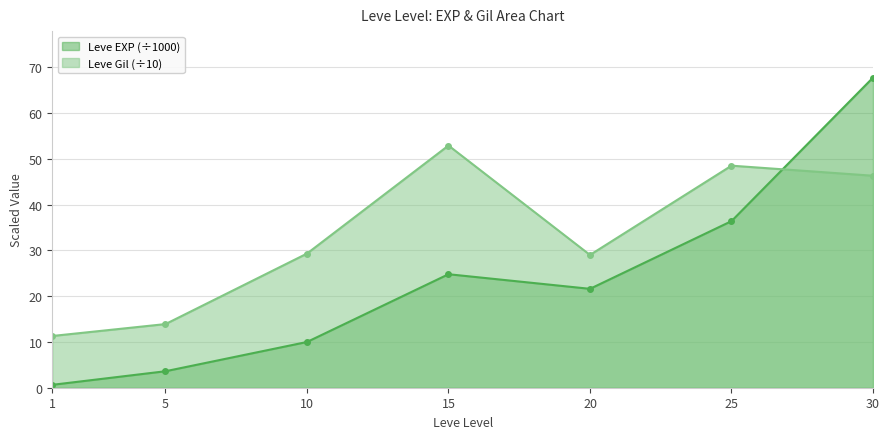

Between 5 and 15, which series saw the biggest shift?

Leve Gil (÷10)